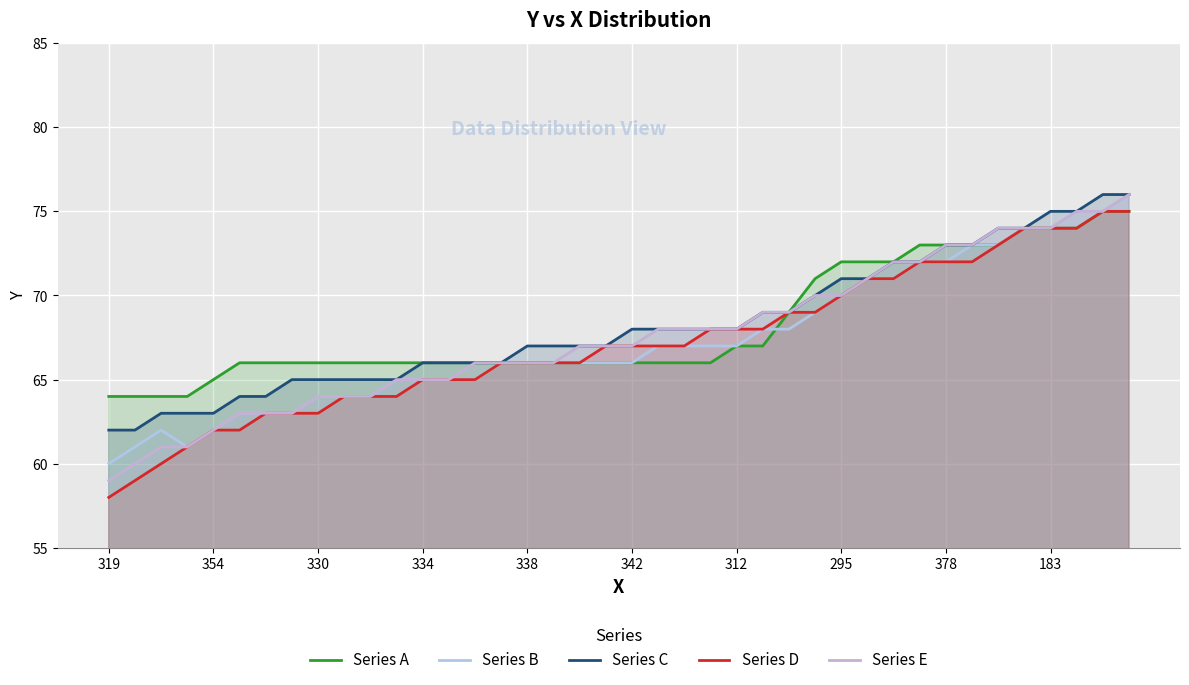

Where do Series A and Series B first cross each other?

25 and 26